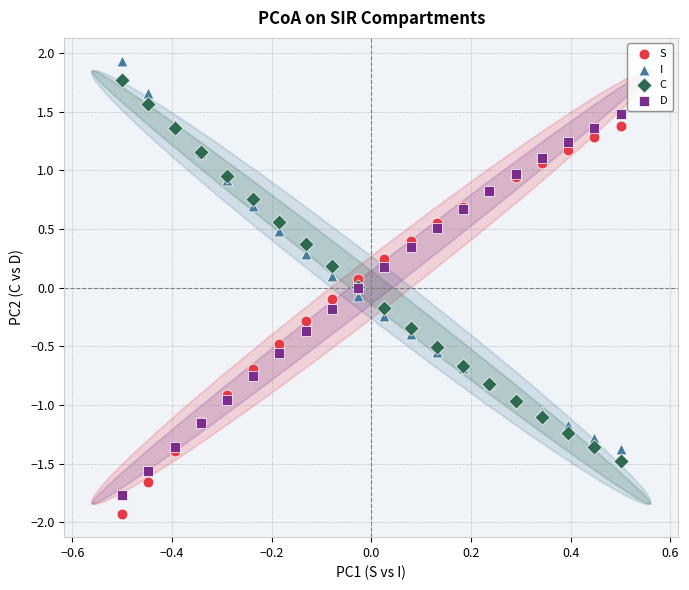

What are all the series names shown in the legend?

S, I, C, D